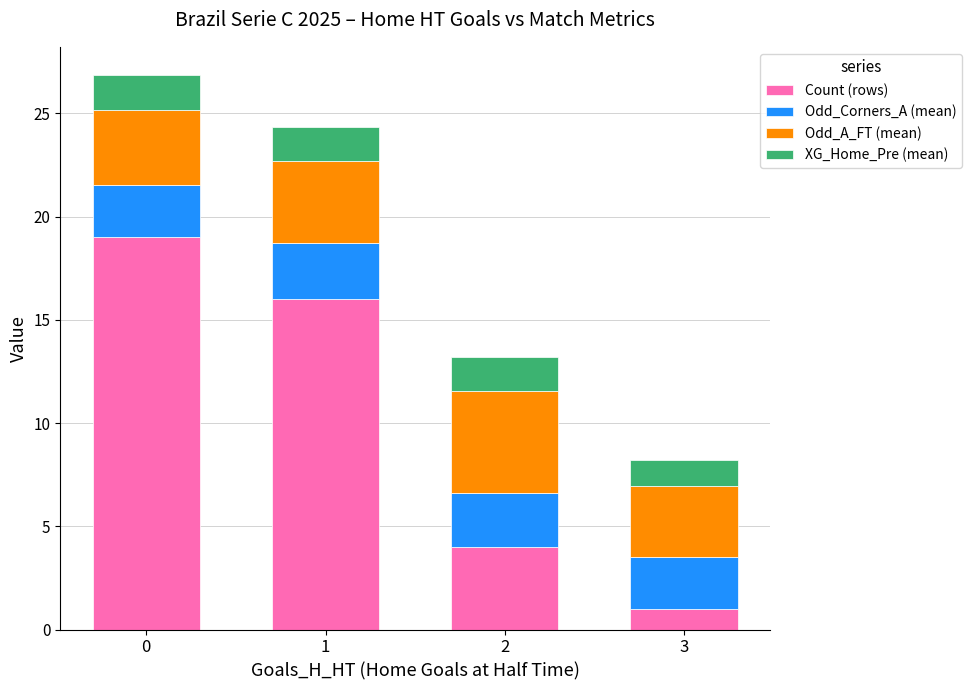

What is the minimum value for Count (rows)?

1.0